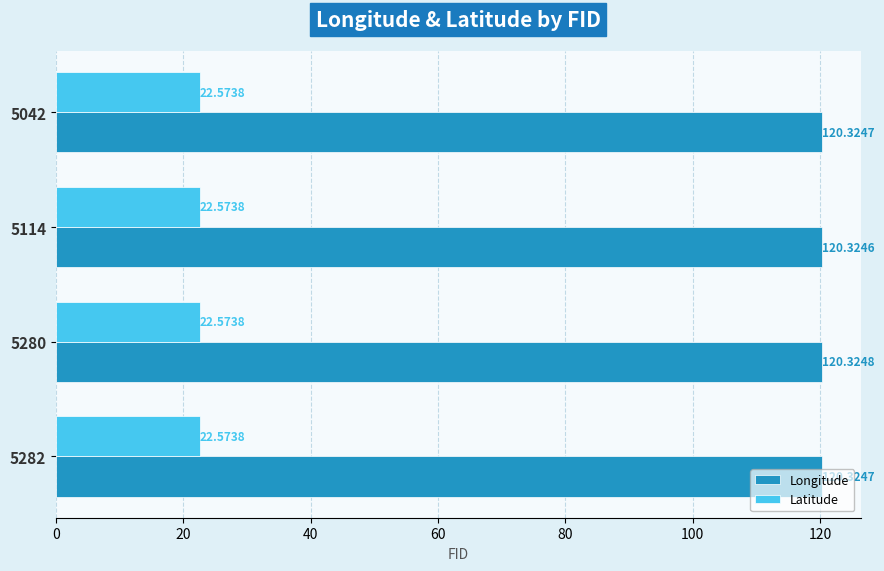

At 5280, list the series in order from largest to smallest.

Longitude, Latitude